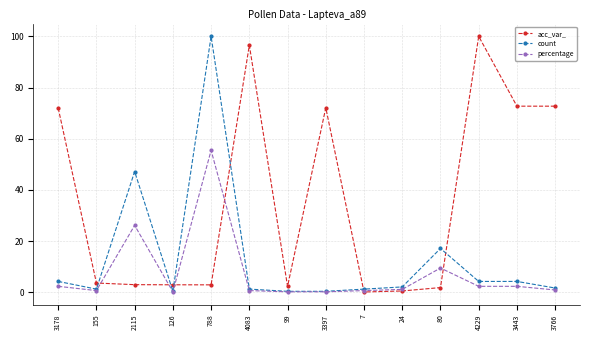

What is the difference between the second highest and minimum values in the count series?

46.8